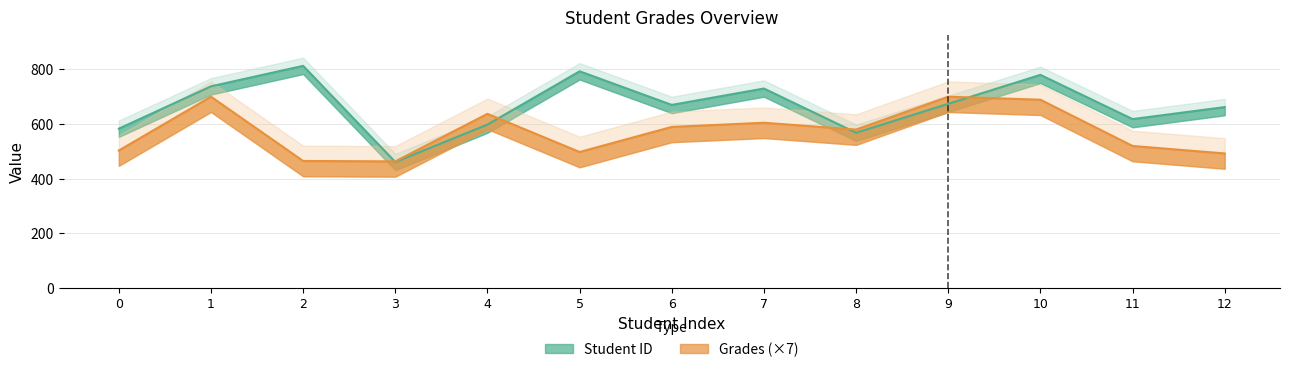

Where is the first local maximum for Student ID?

2